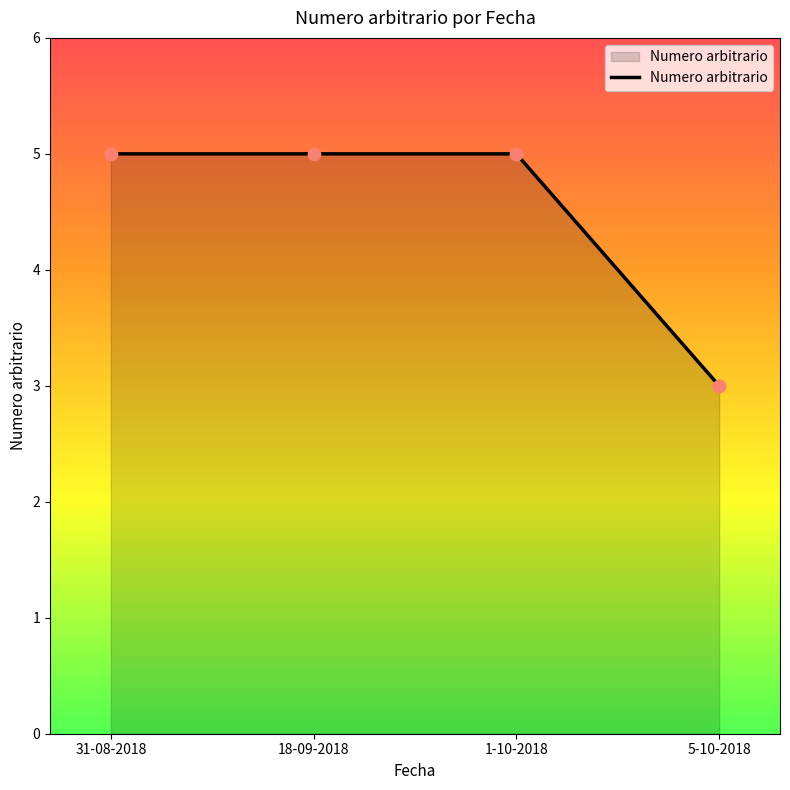

Approximately how many times larger is the value at 5-10-2018 compared to 18-09-2018?

0.6